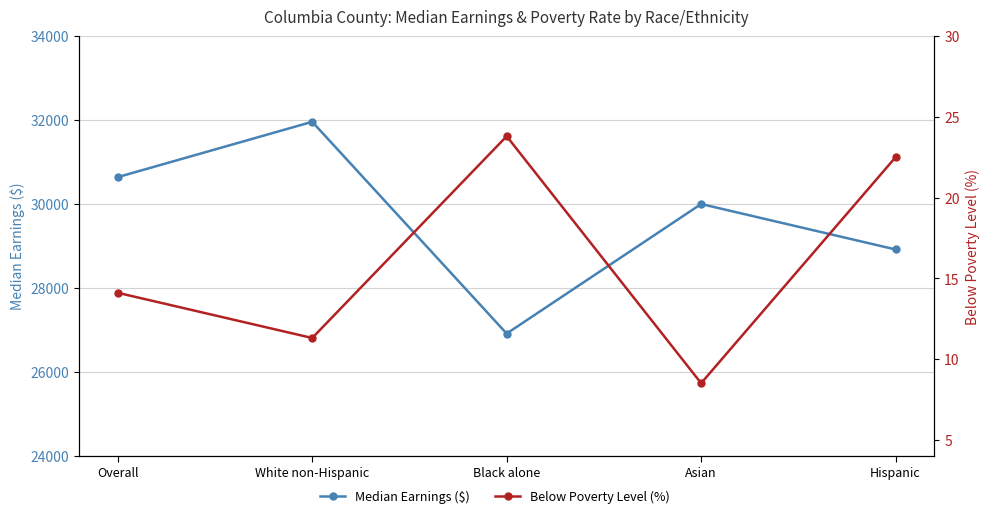

At which category does Median Earnings ($) reach its first local valley?

Black alone